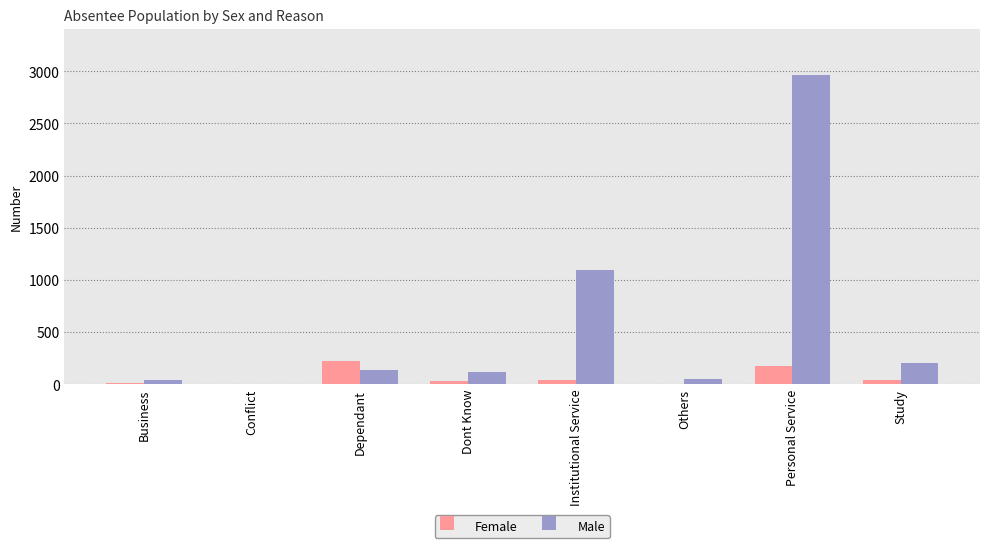

At which label does Female first exceed 42?

Dependant